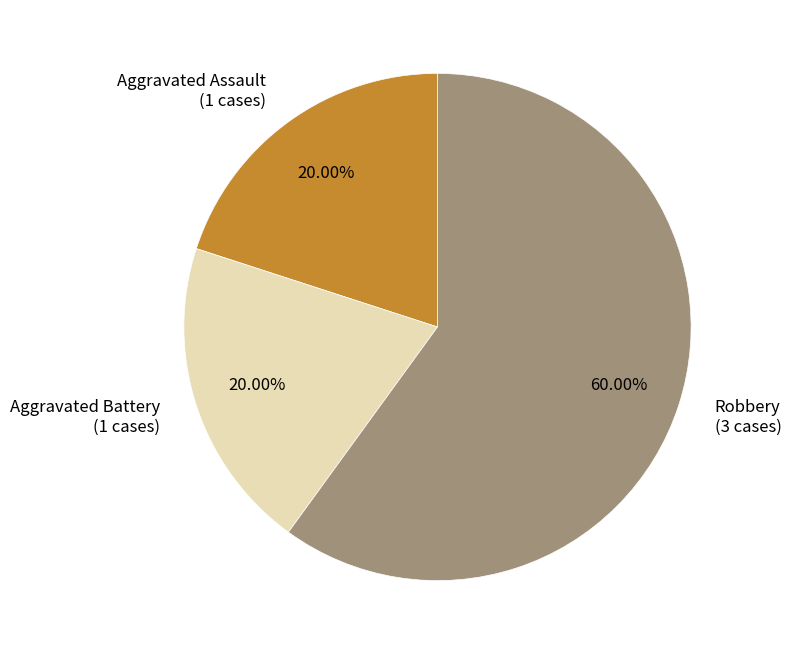

How many slices are in this pie chart?

3